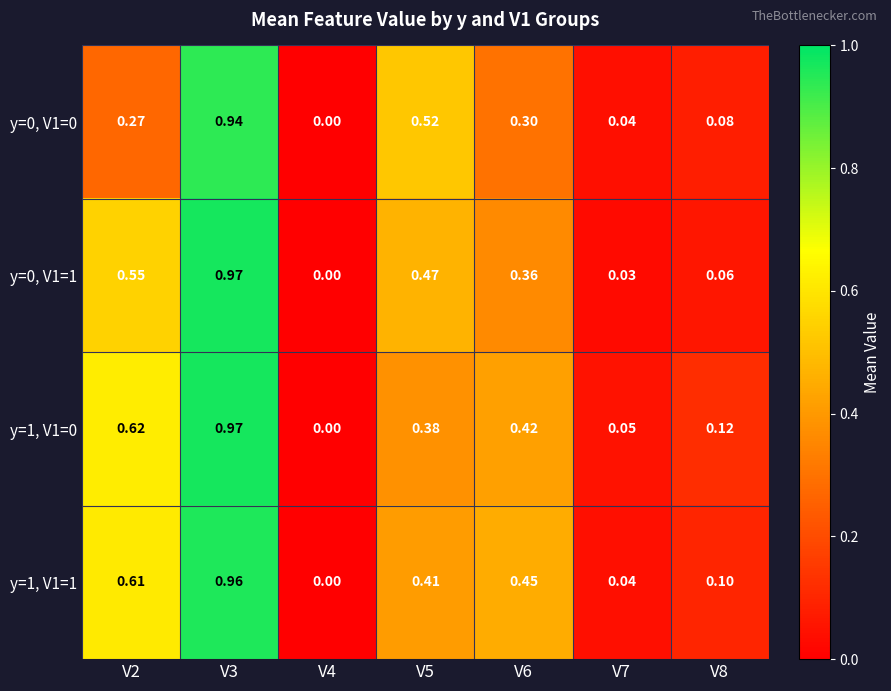

What is the total value across all series at V7?

0.2